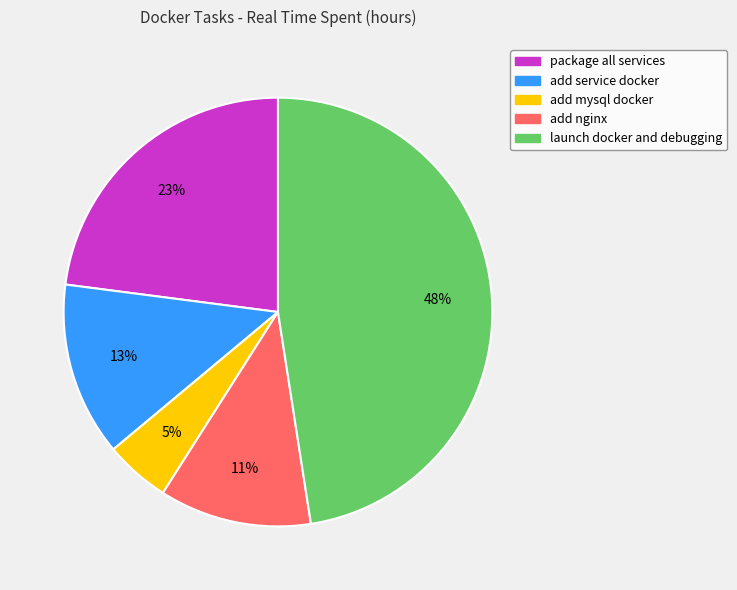

To the nearest percent, what percentage of the pie is add service docker?

13%